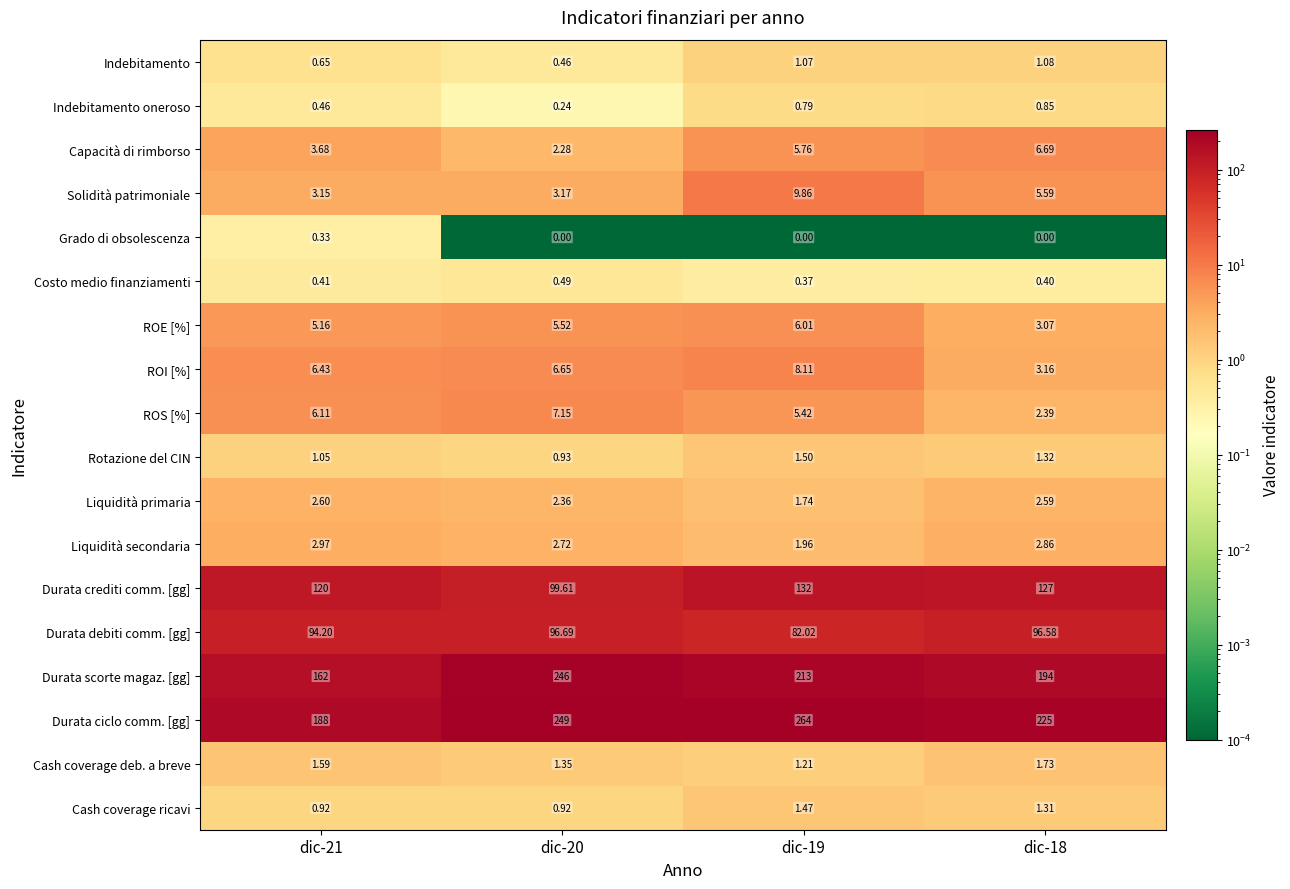

Between dic-19 and dic-18, which series saw the biggest shift?

Durata ciclo comm. [gg]